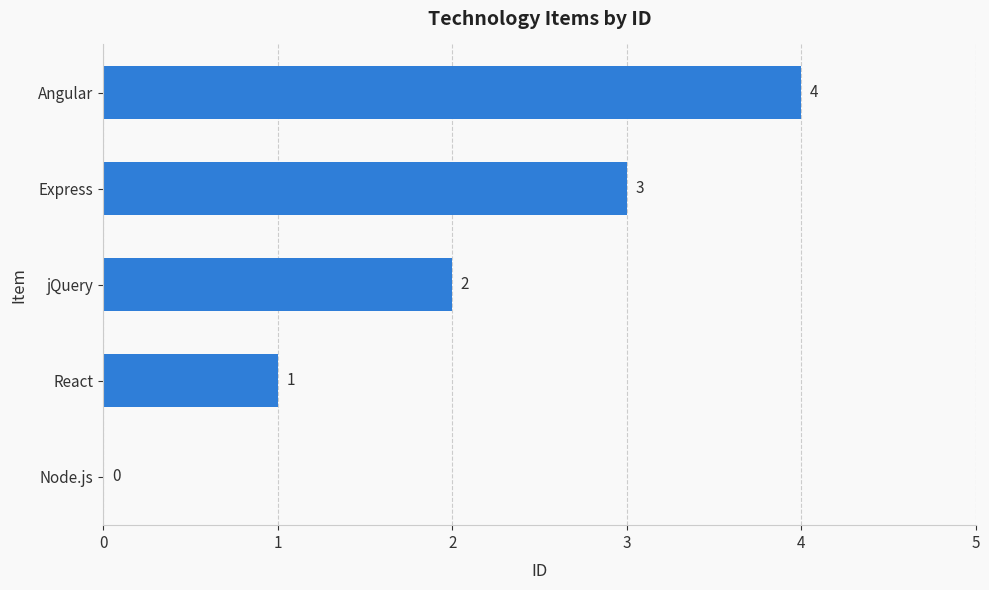

Are the bars horizontal?

Yes